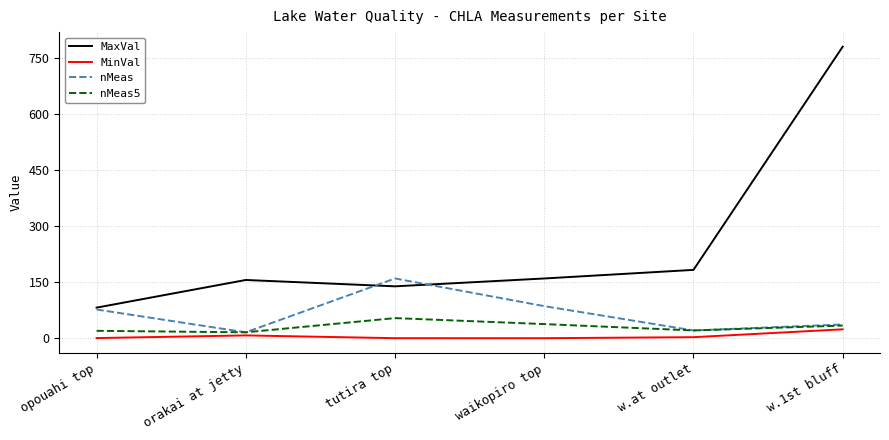

What is the approximate value of nMeas at opouahi top?

77.0